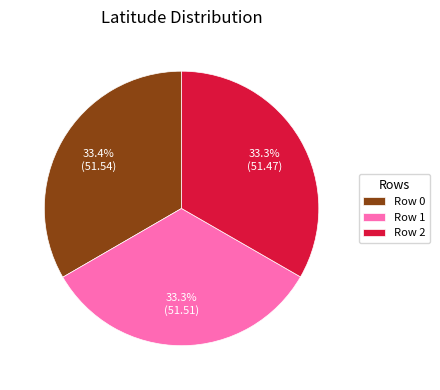

Does any single category account for the majority?

No